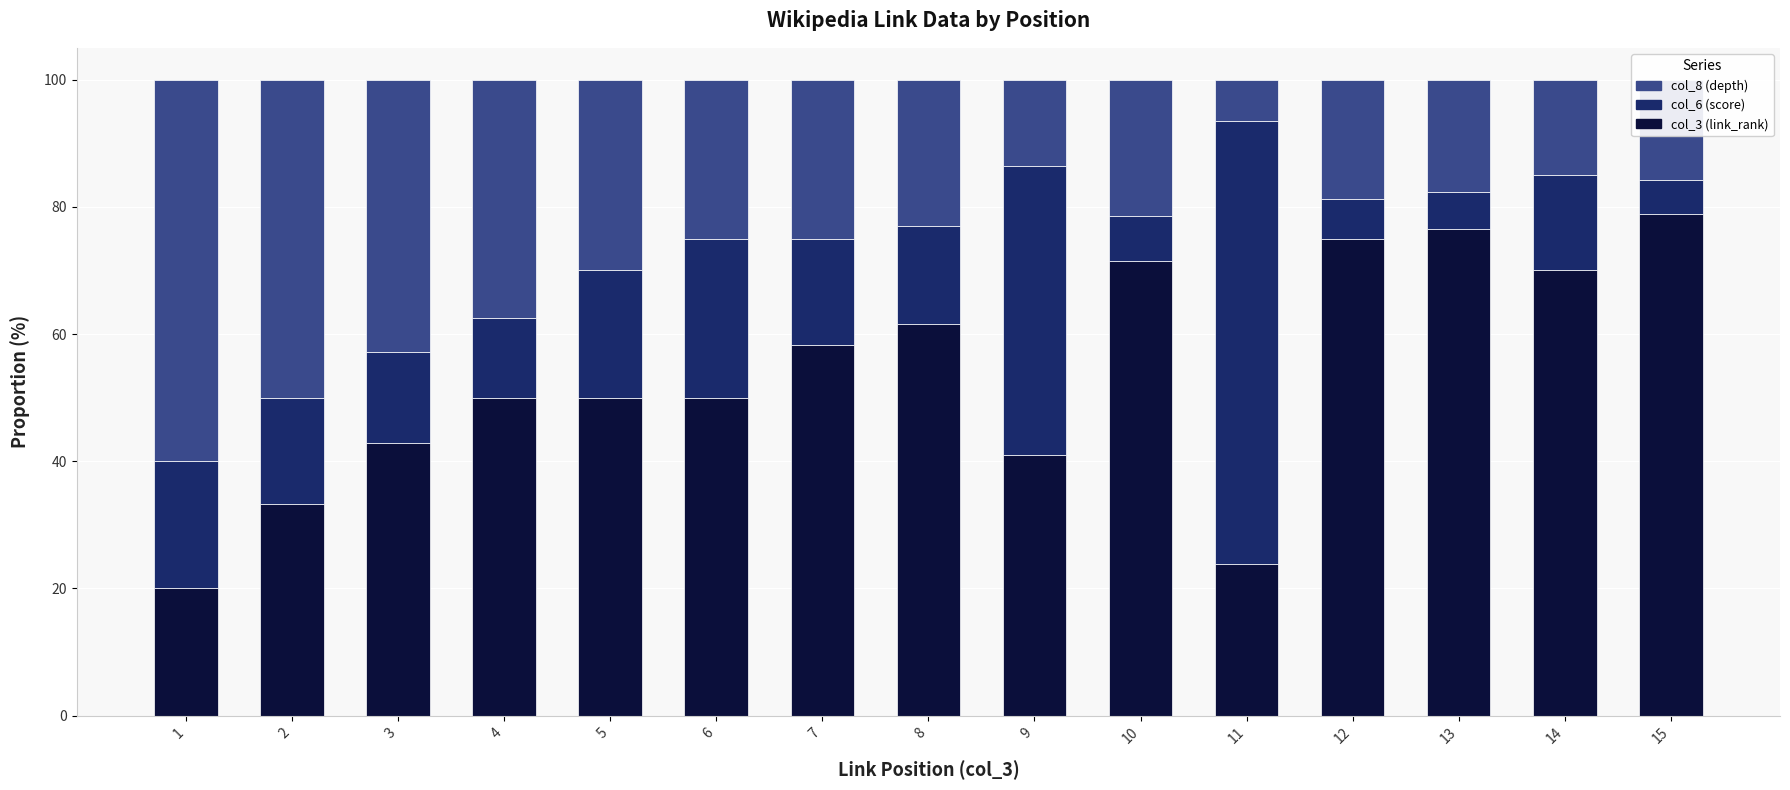

The value of col_3 (link_rank) at 13 is 76.5. True or false?

True